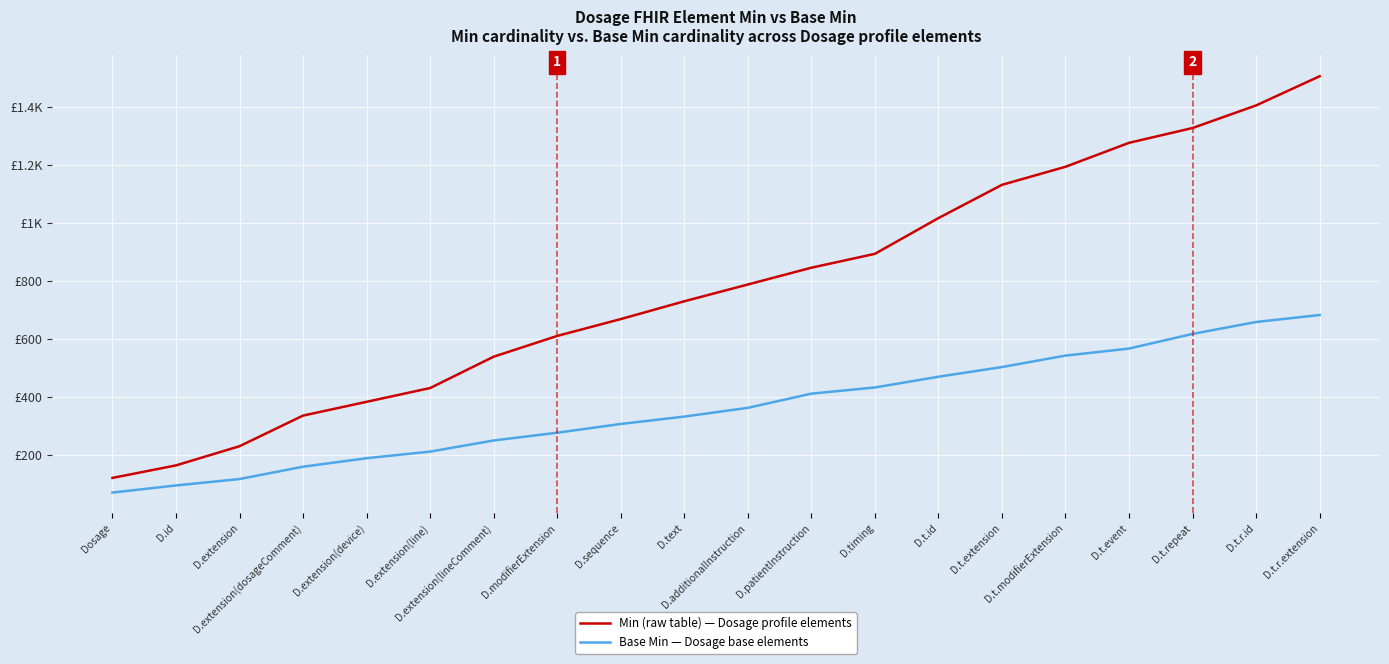

Does the chart have visible grid lines?

Yes